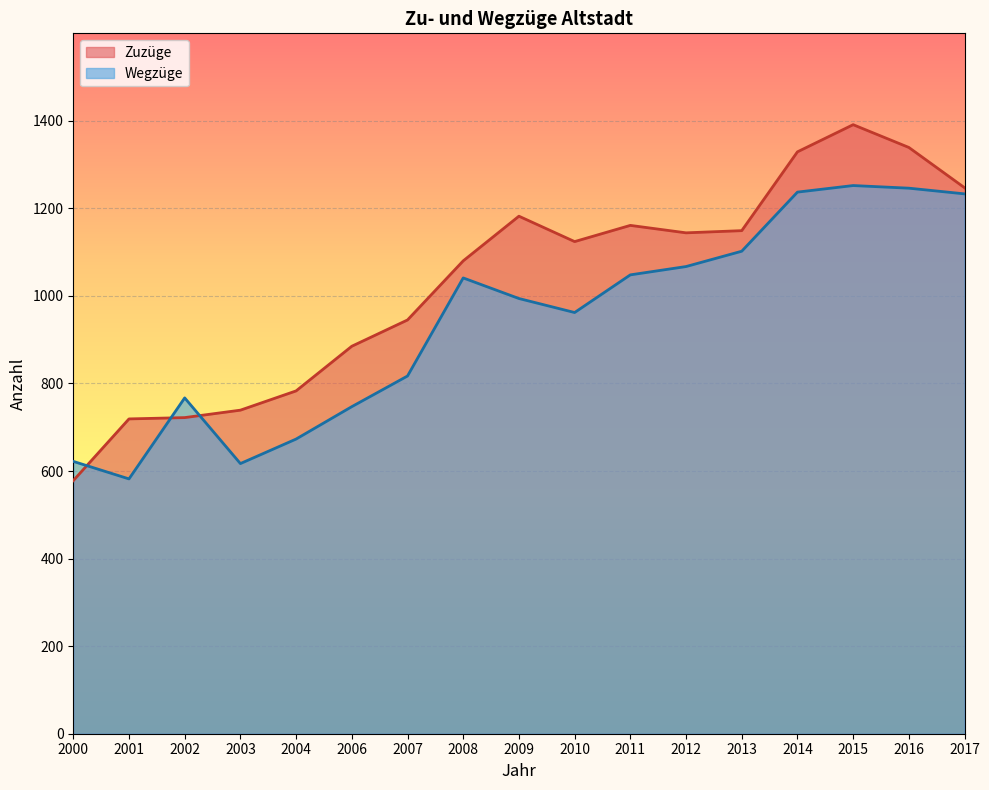

List the series in order of their overall mean, lowest first.

Wegzüge, Zuzüge